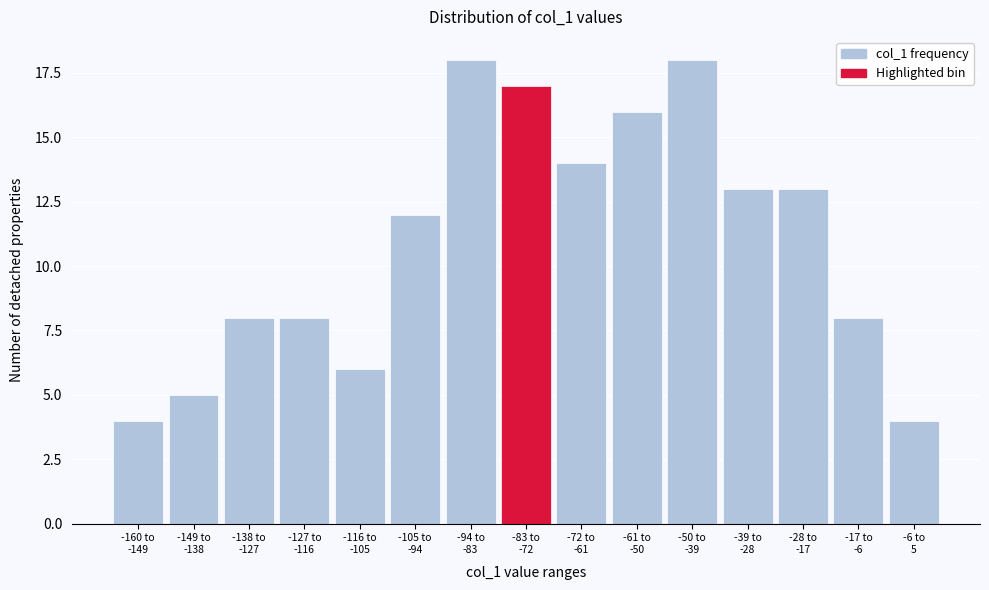

What is the average value?

11